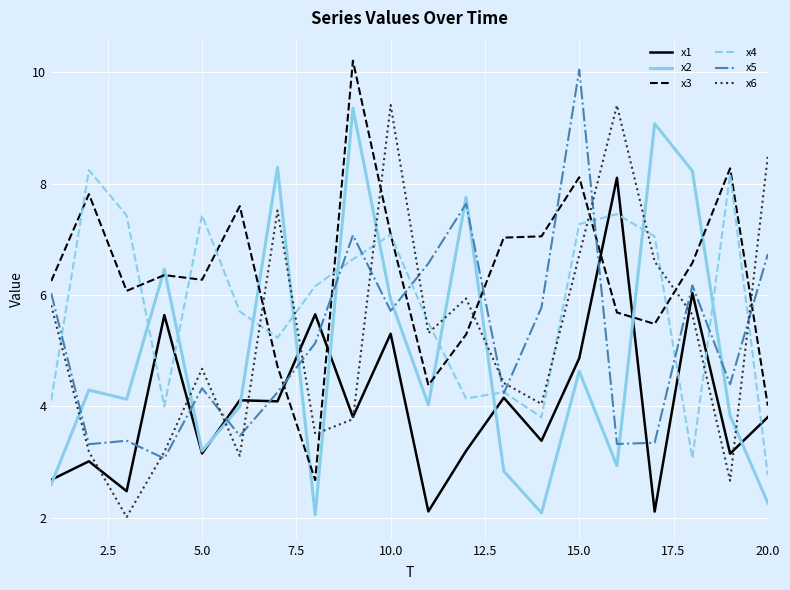

What is the sum of all x2 values?

98.0